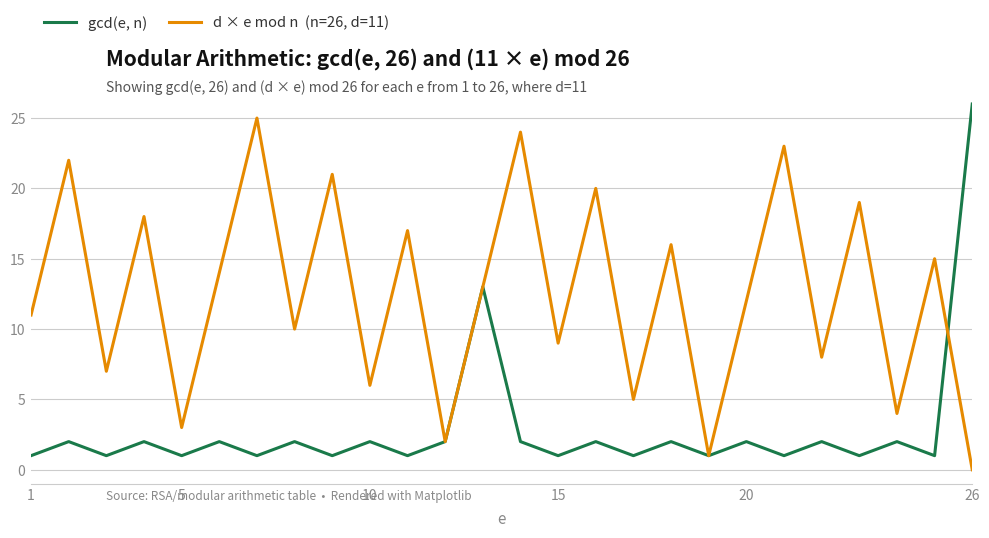

What is the maximum value shown in the chart?

26